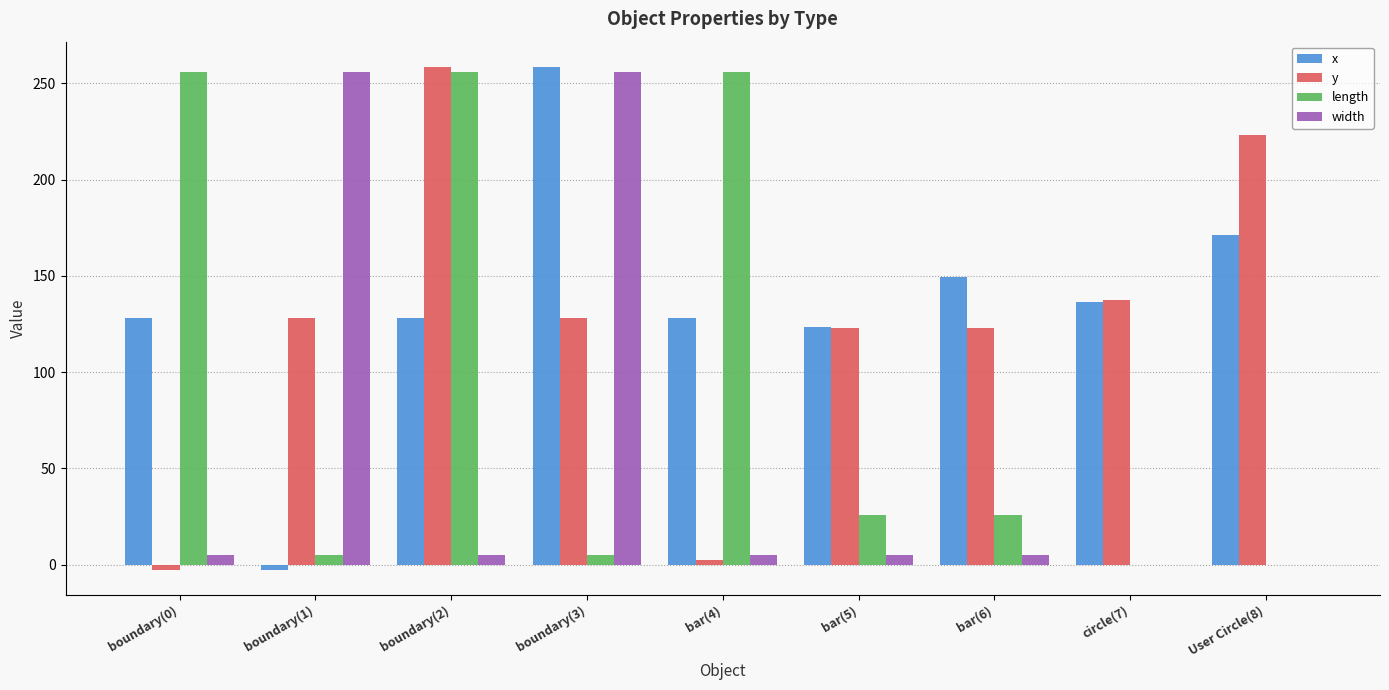

What are all the series names shown in the legend?

x, y, length, width